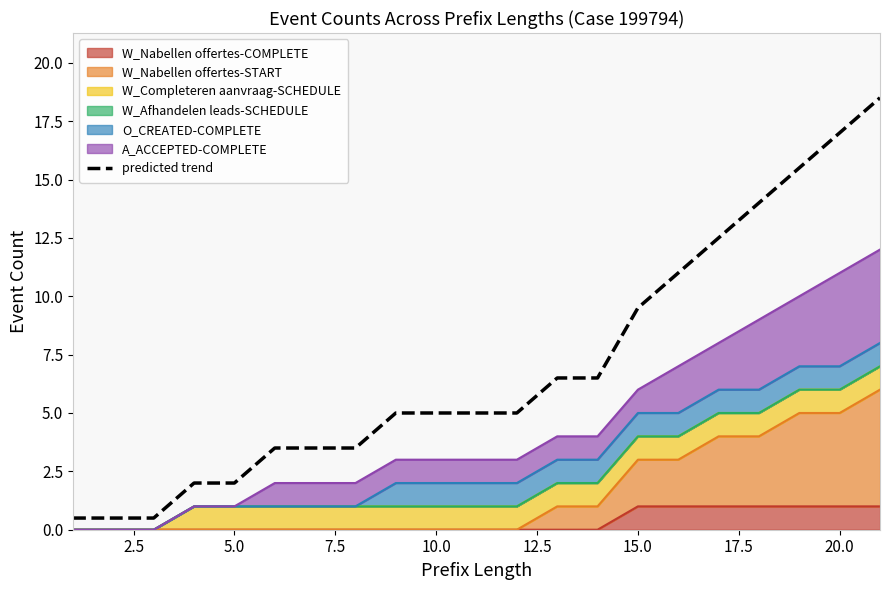

Reading left to right, transcribe all the data shown in this chart.

0.5	0.5	0.5	2.0	2.0	3.5	3.5	3.5	5.0	5.0	5.0	5.0	6.5	6.5	9.5	11.0	12.5	14.0	15.5	17.0	18.5